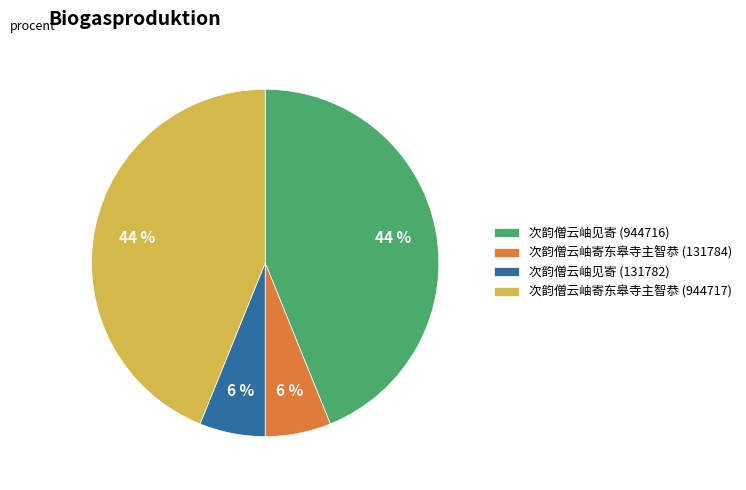

To the nearest percent, what percentage of the pie is 次韵僧云岫寄东皋寺主智恭 (131784)?

6%